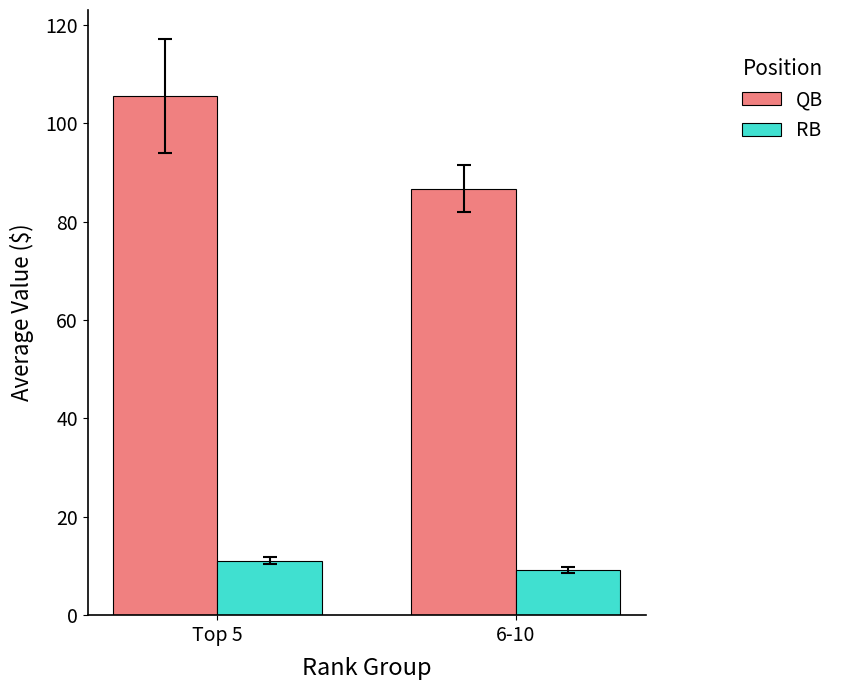

What is the label of the 1st bar from the left?

Top 5